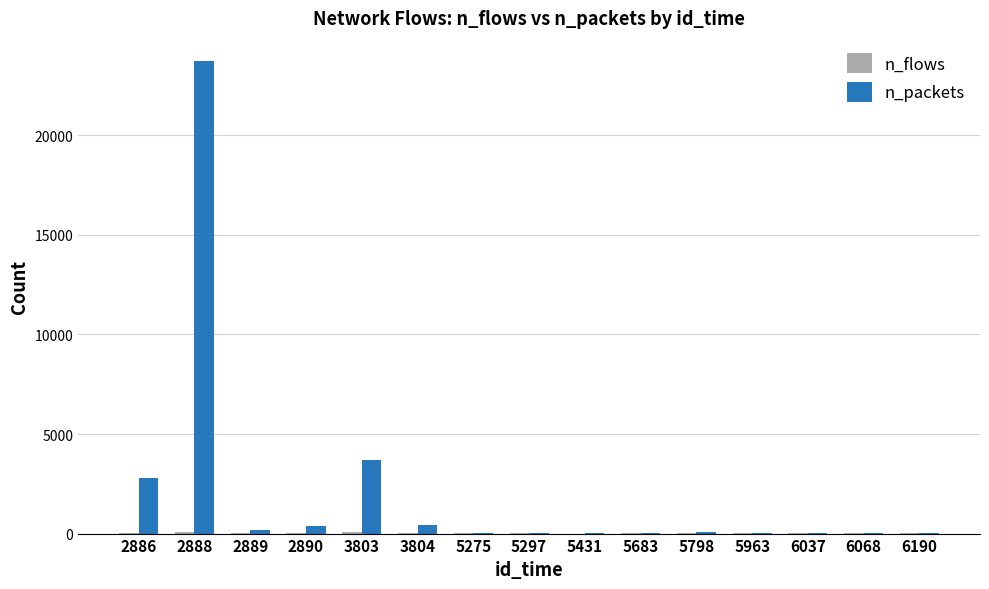

How many distinct data groups are displayed?

2